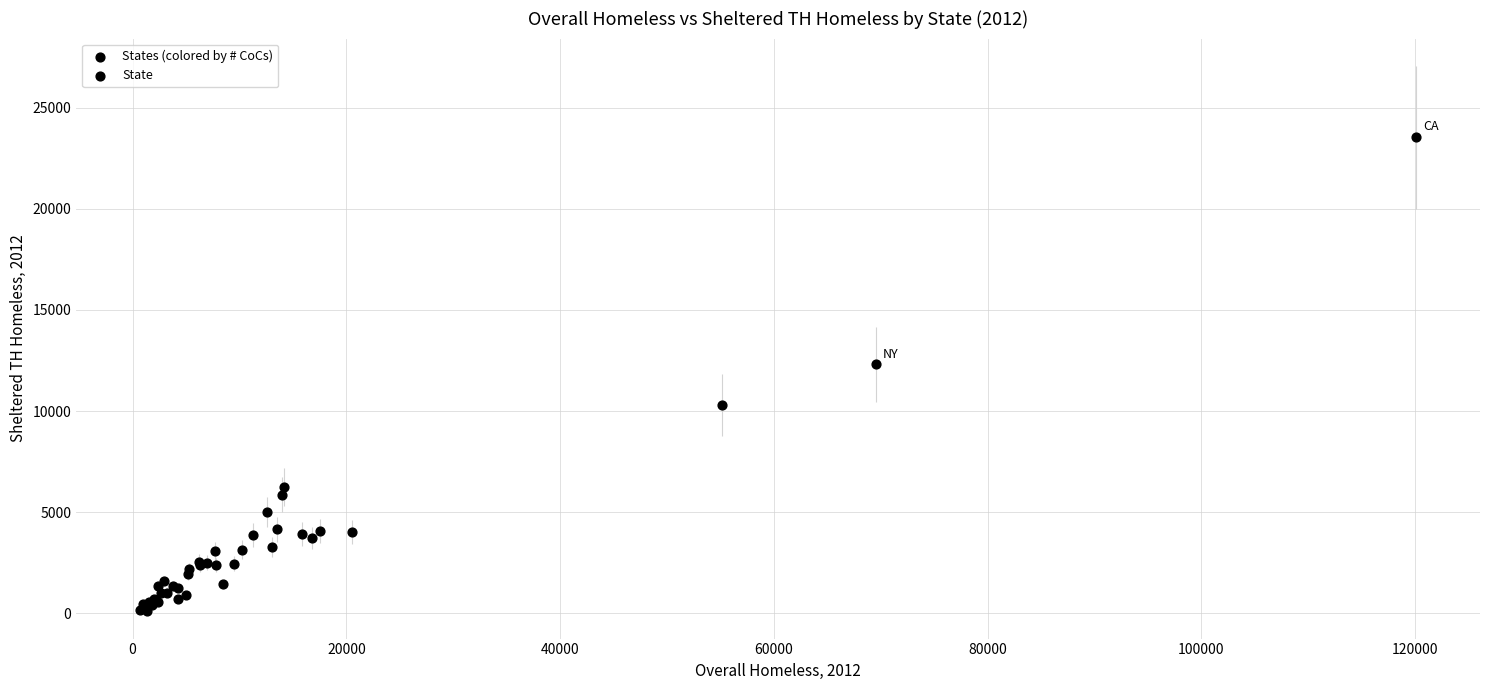

What Y value in the scatter plot is closest to 11825?

12302